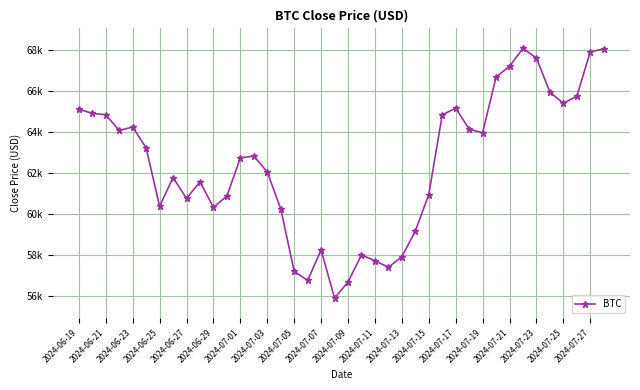

How many points are lower than both their immediate neighbors (excluding endpoints)?

9